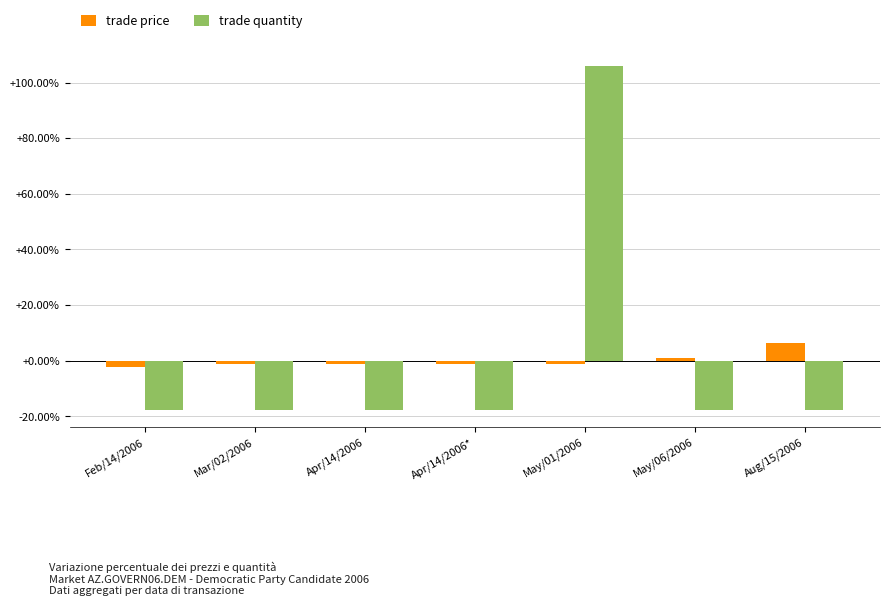

Reading left to right, transcribe all the data shown in this chart.

trade price: Feb/14/2006=-2.3	Mar/02/2006=-1.2	Apr/14/2006=-1.2	Apr/14/2006*=-1.2	May/01/2006=-1.2	May/06/2006=0.9	Aug/15/2006=6.4
trade quantity: Feb/14/2006=-17.6	Mar/02/2006=-17.6	Apr/14/2006=-17.6	Apr/14/2006*=-17.6	May/01/2006=105.9	May/06/2006=-17.6	Aug/15/2006=-17.6